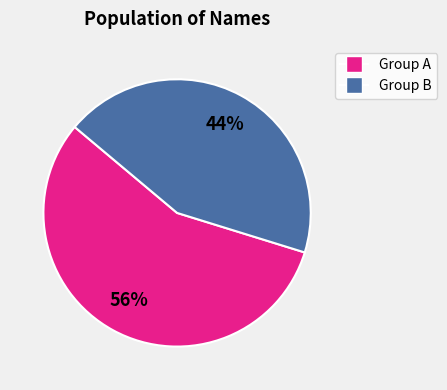

Count the number of slices in the pie.

2